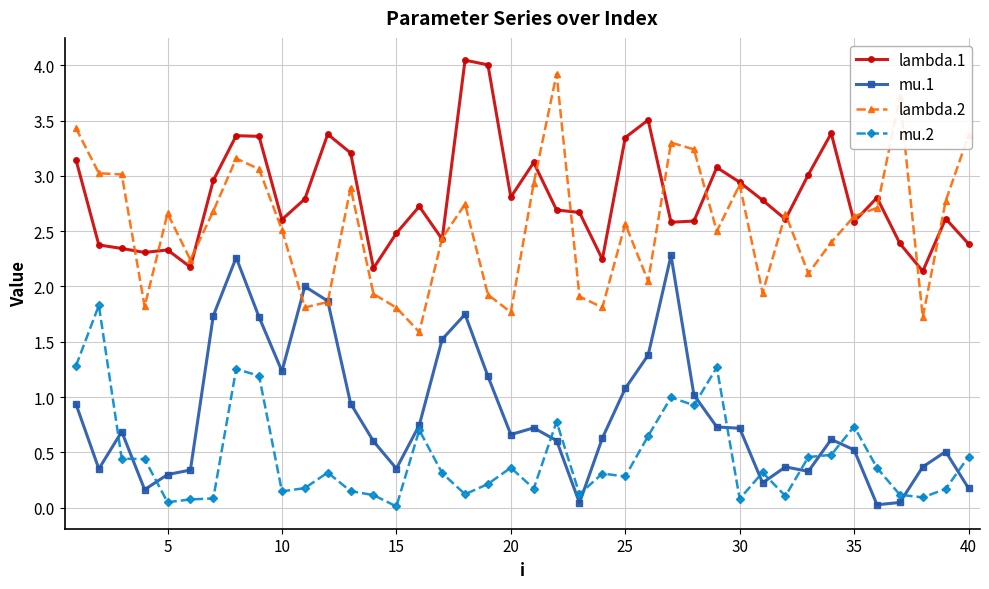

Which series has the largest total across all categories?

lambda.1